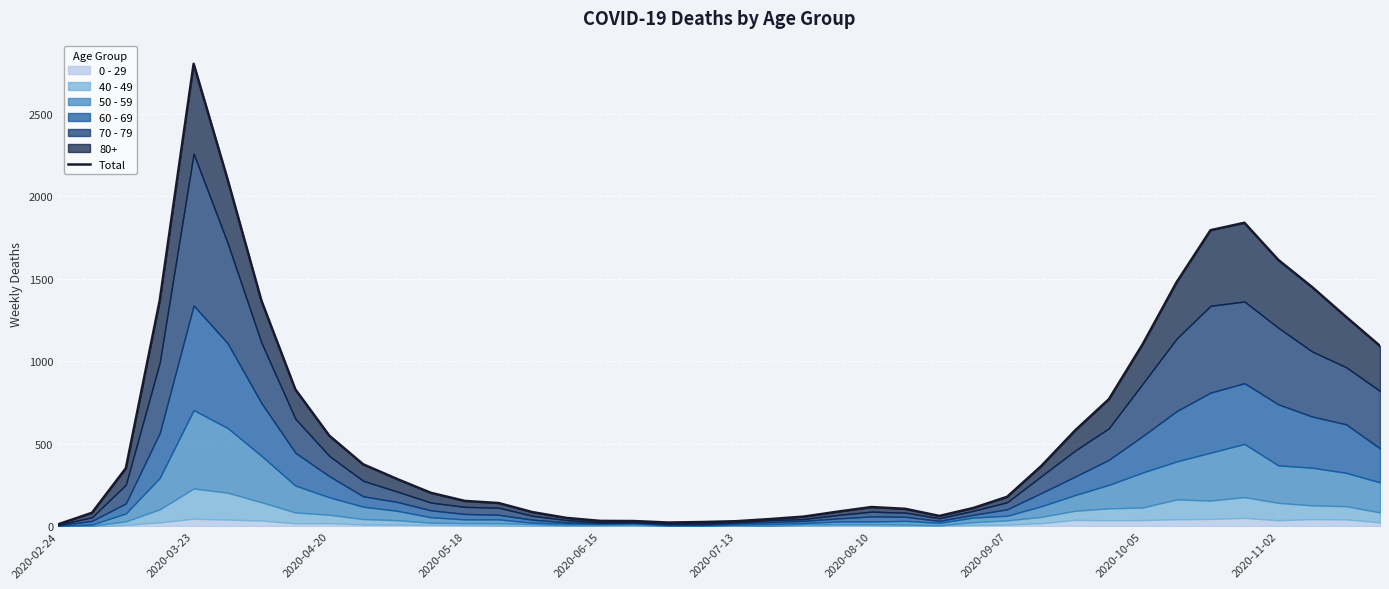

What is the value of the 39th point from the left?

1270